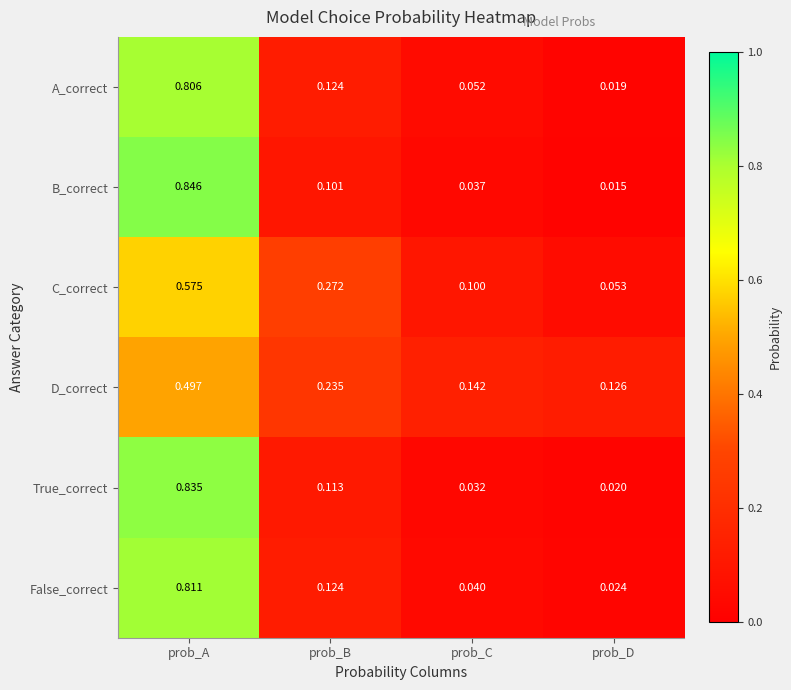

How many series are shown in this chart?

6